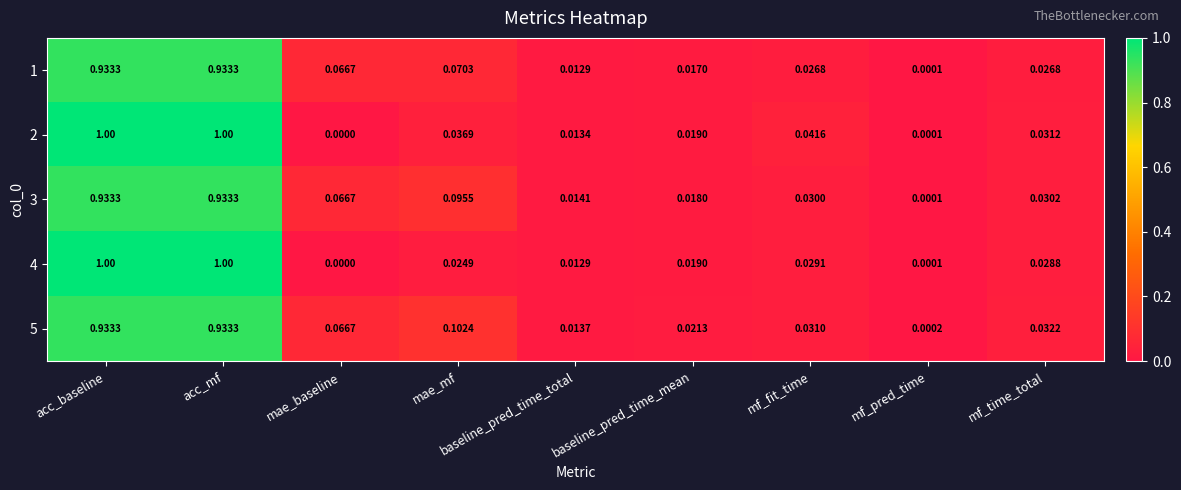

At which label is 5 closest to 0?

mf_pred_time